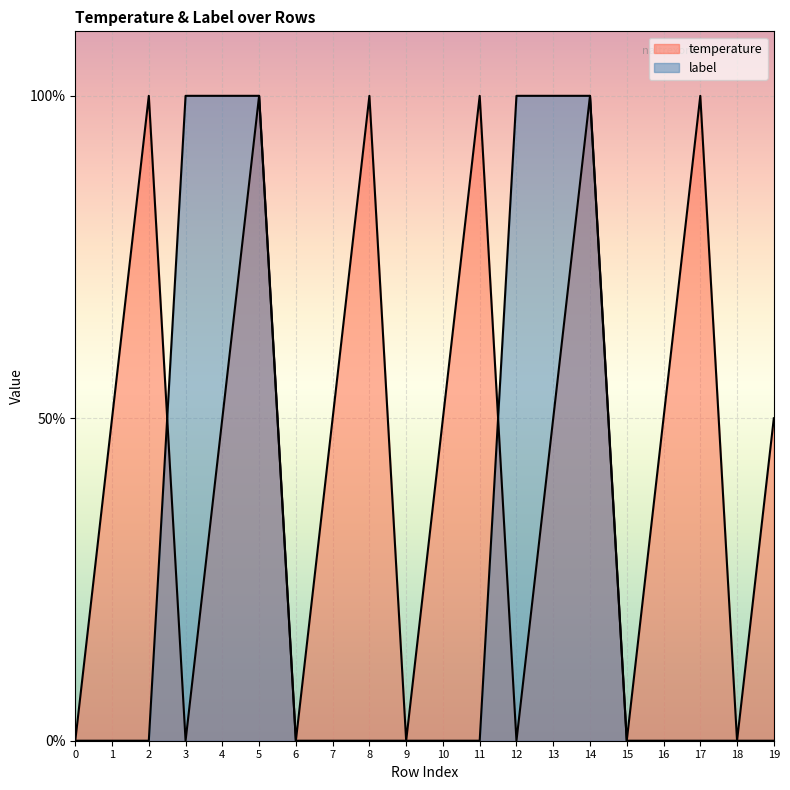

What is the average value of the label series?

0.3